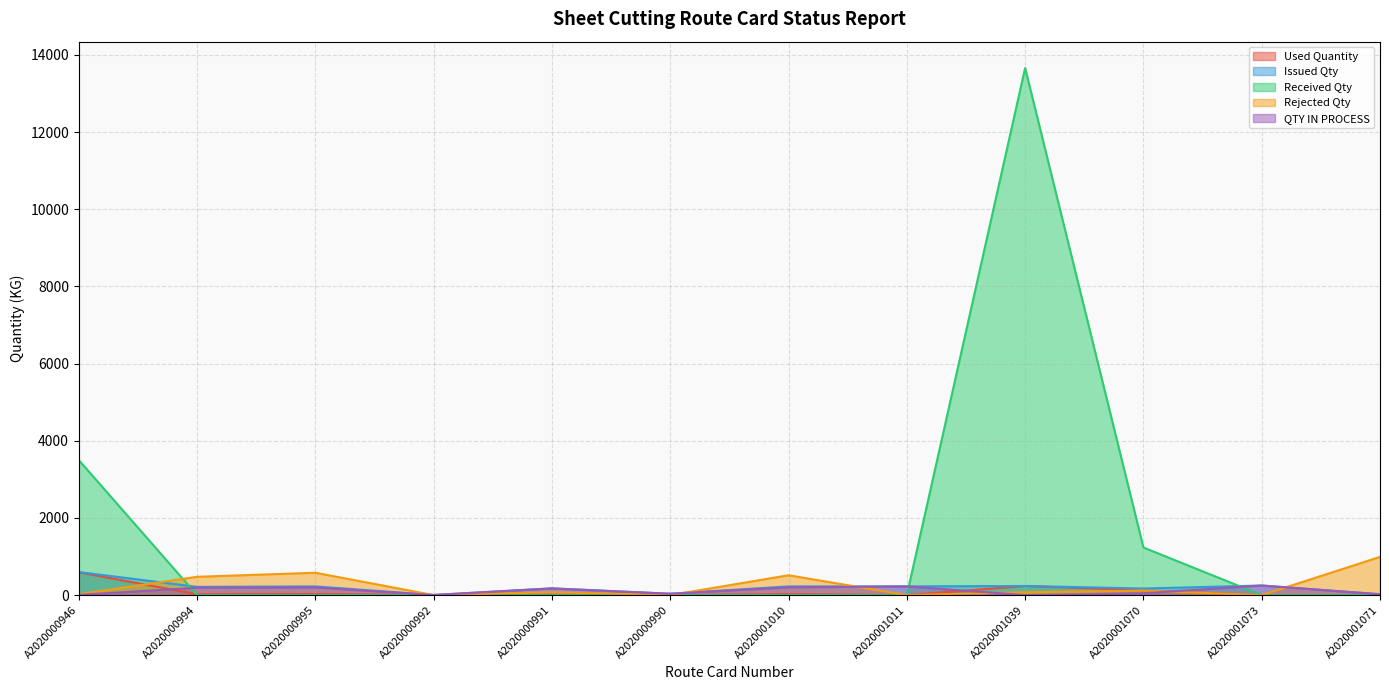

True or false: Issued Qty and Used Quantity intersect in this chart.

False